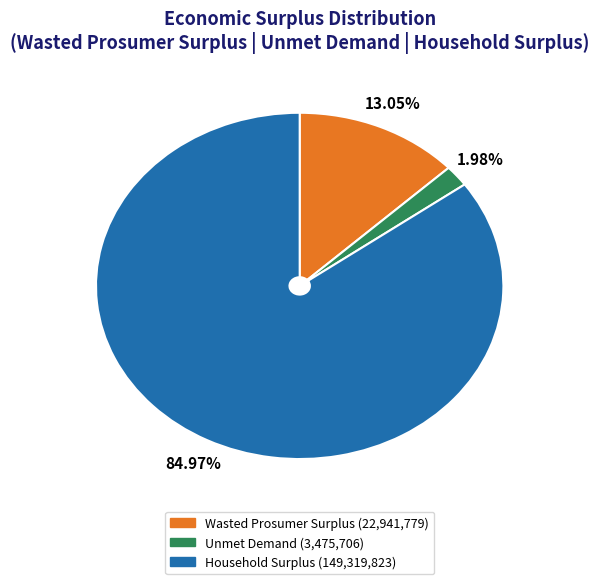

Count the number of slices in the pie.

3